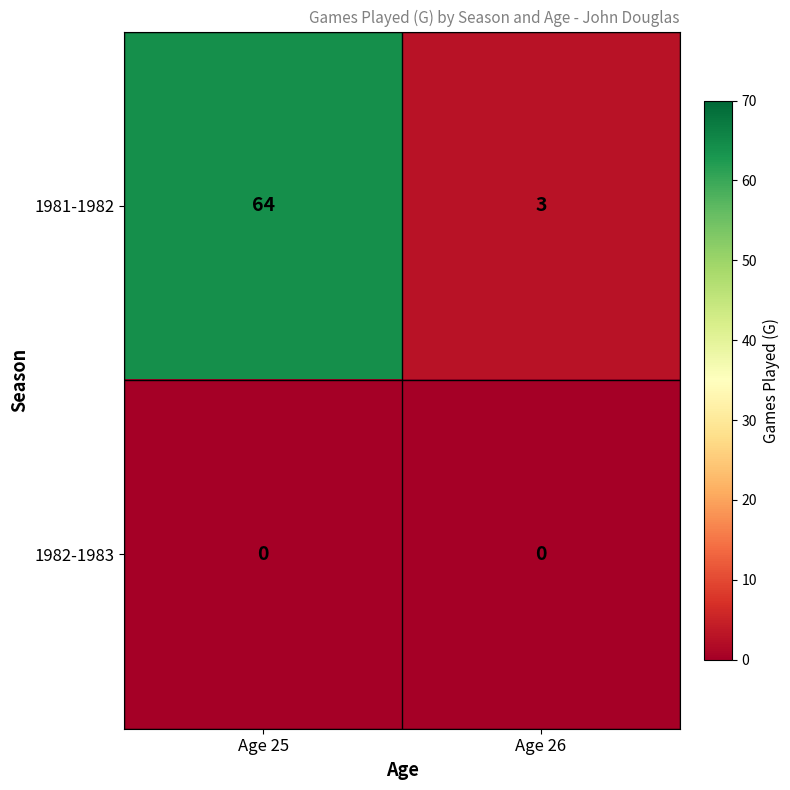

At which category does the chart reach its peak across all series?

Age 25